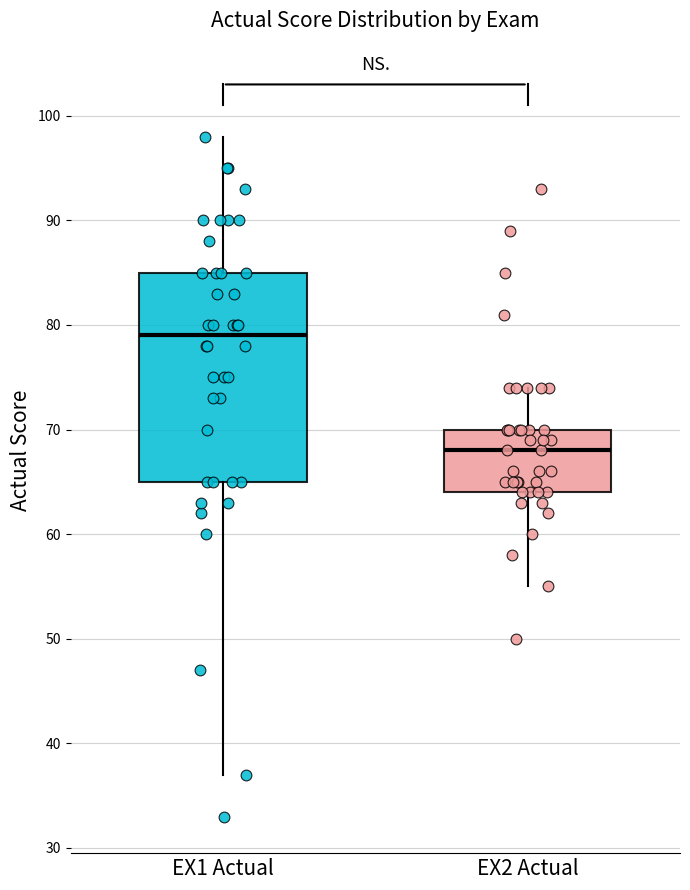

Which box has the highest median line?

EX1 Actual